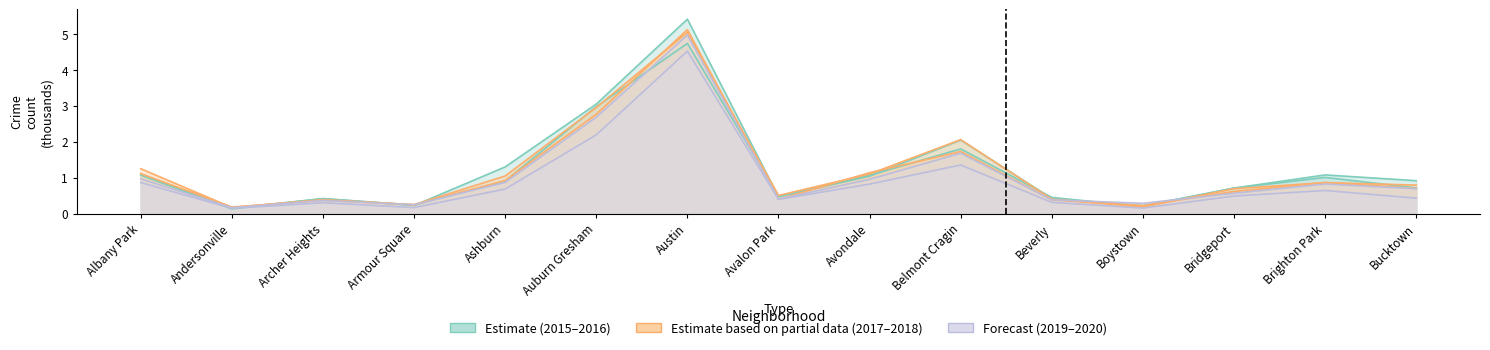

Does the chart have visible grid lines?

No